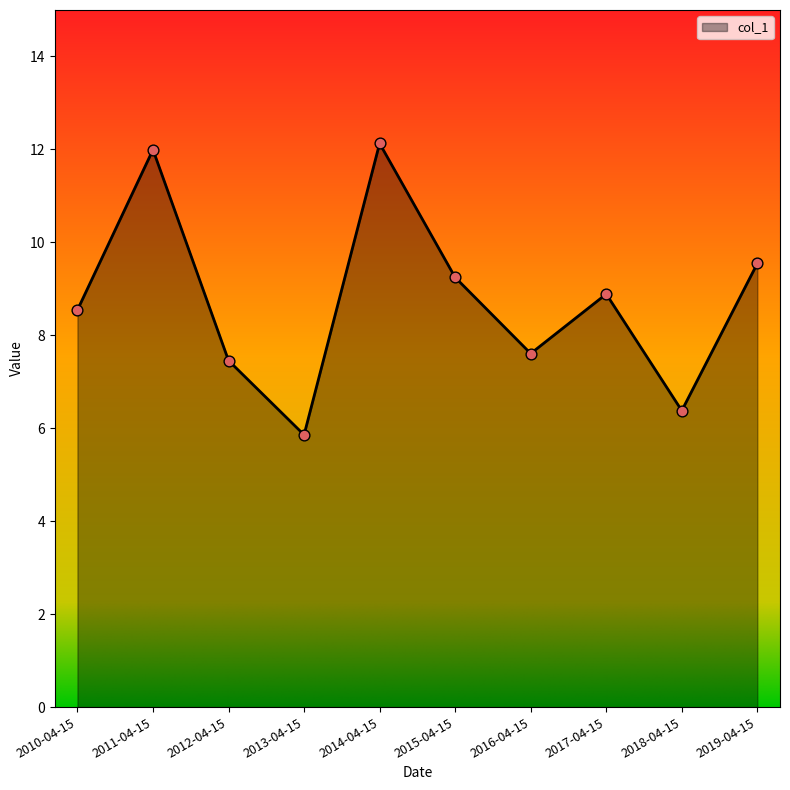

Which has a higher value, 2015-04-15 or 2019-04-15?

2019-04-15